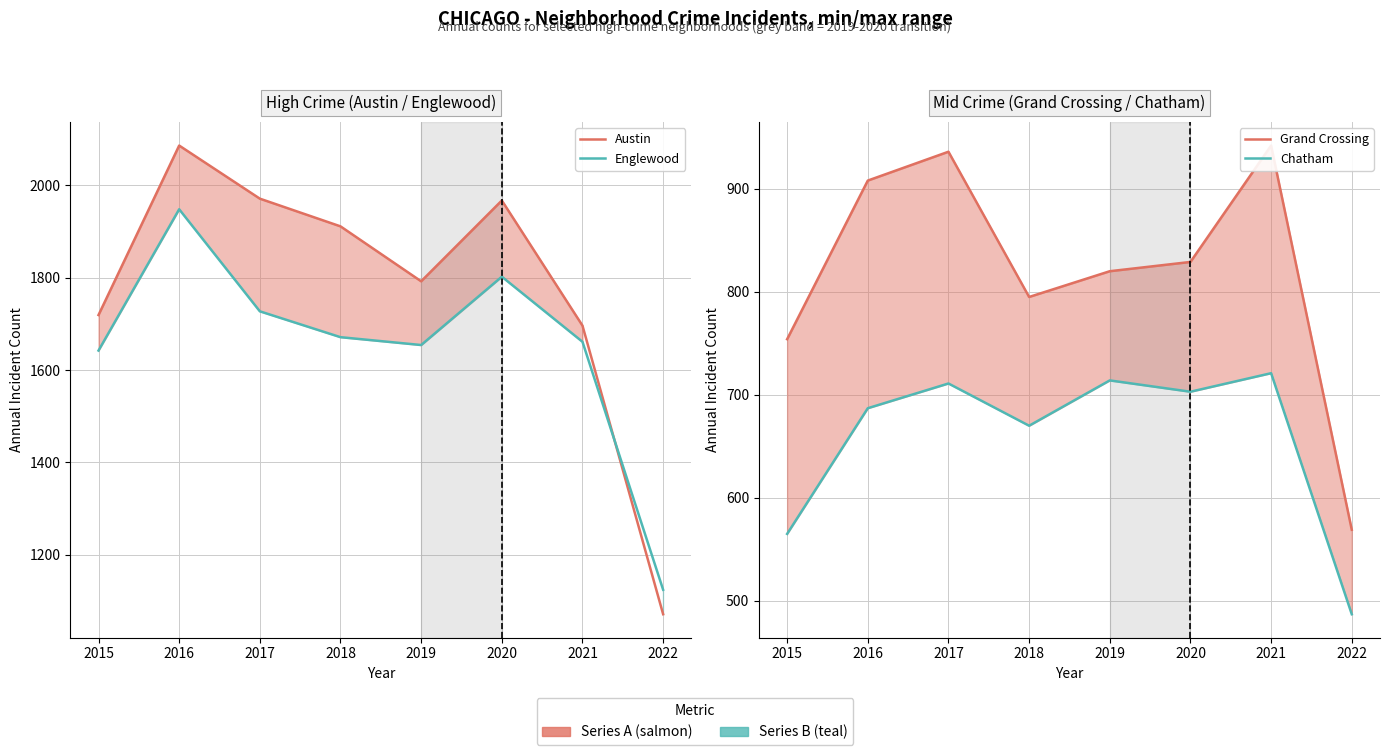

True or false: Grand Crossing and Englewood intersect in this chart.

False